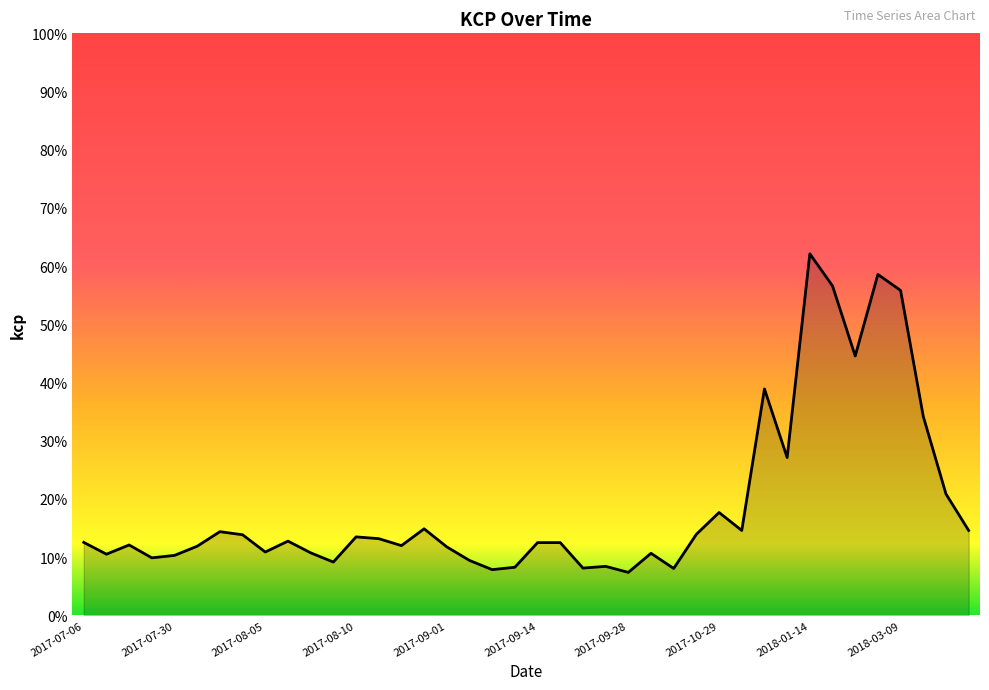

Does the chart display data point markers on the line(s)?

No